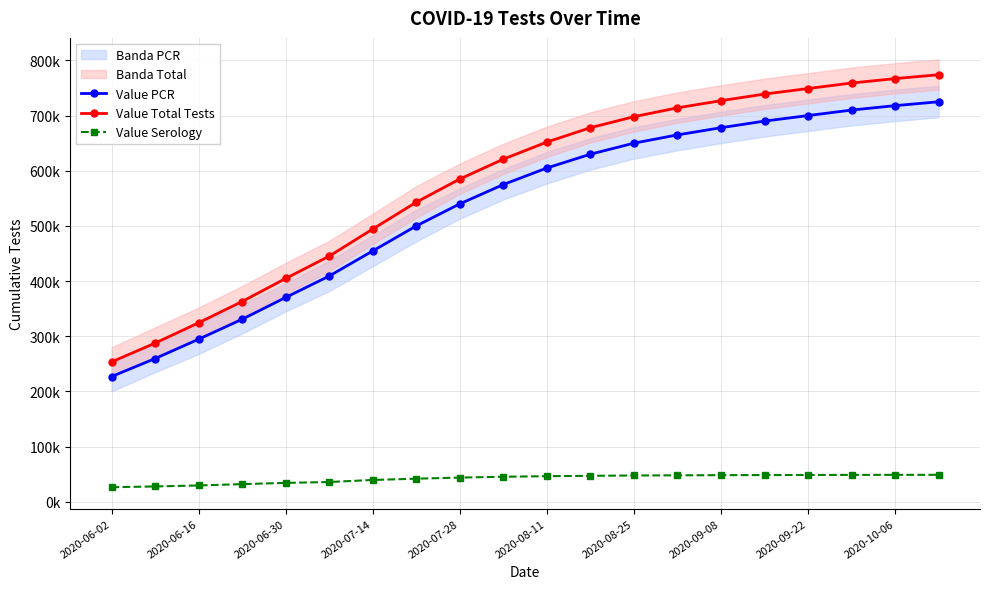

Reading left to right, transcribe all the data shown in this chart.

Value PCR: 227056	259649	294700	330889	370400	409217	454682	500000	540000	575000	605000	630000	650000	665000	678000	690000	700000	710000	718000	725000
Value Total Tests: 253585	287597	324433	363027	404781	445196	494343	543000	585000	621000	652000	678000	698000	714000	727000	739000	749000	759000	767000	774000
Value Serology: 26529	27948	29733	32138	34381	35979	39661	42000	44000	45500	46500	47200	47800	48100	48400	48600	48750	48870	48950	49010